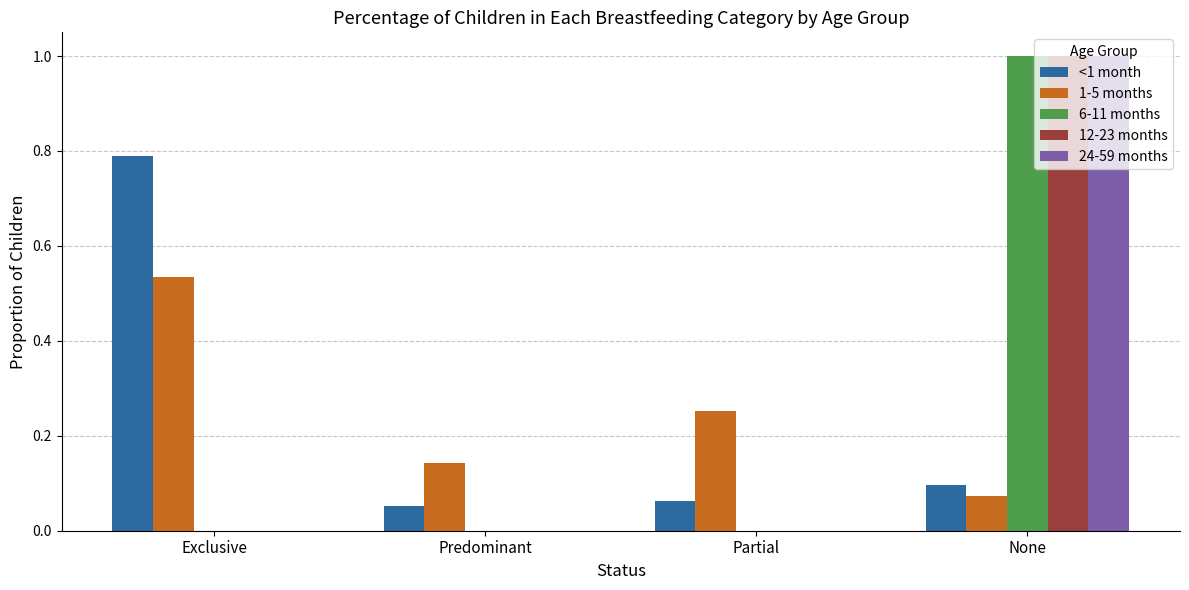

Between Exclusive and Predominant, which series saw the biggest shift?

<1 month